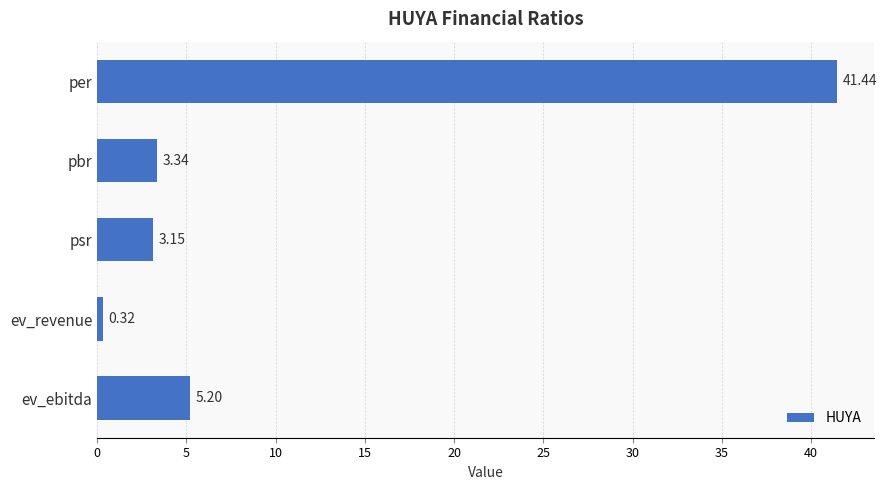

What is the difference between the second highest and minimum values?

4.9